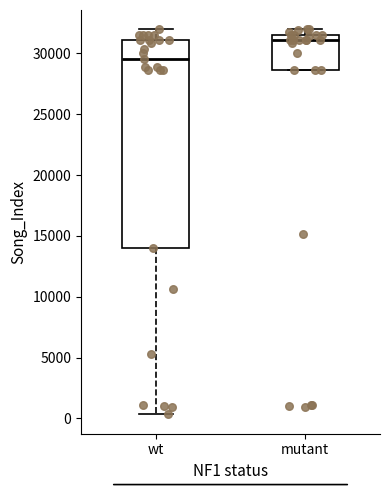

Where is the upper edge of the box for mutant on the y-axis? The values are not printed on the chart, so give them approximately, as read against the axis.

31500